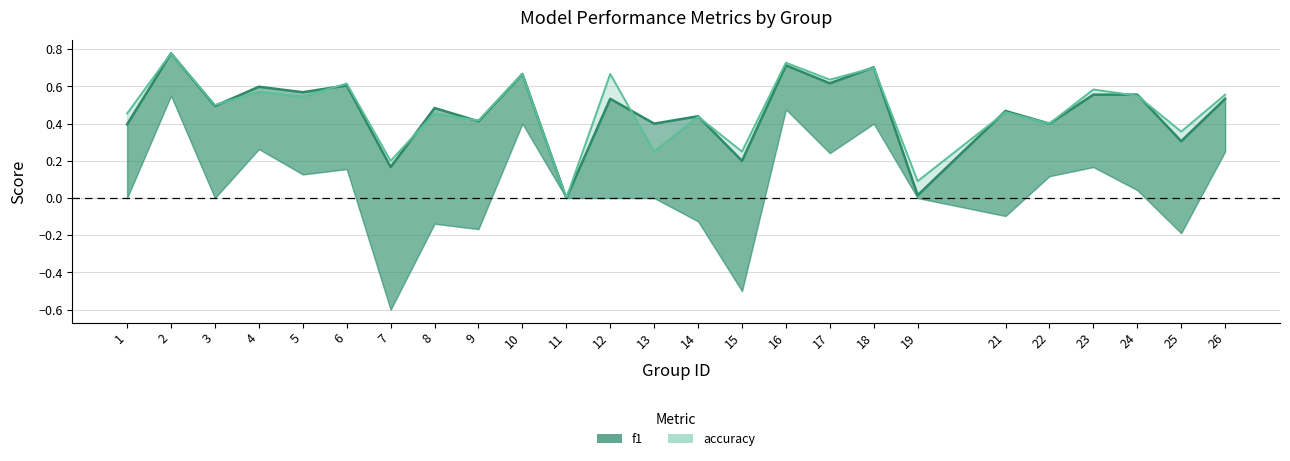

Which has a higher value, 11 or 21?

21